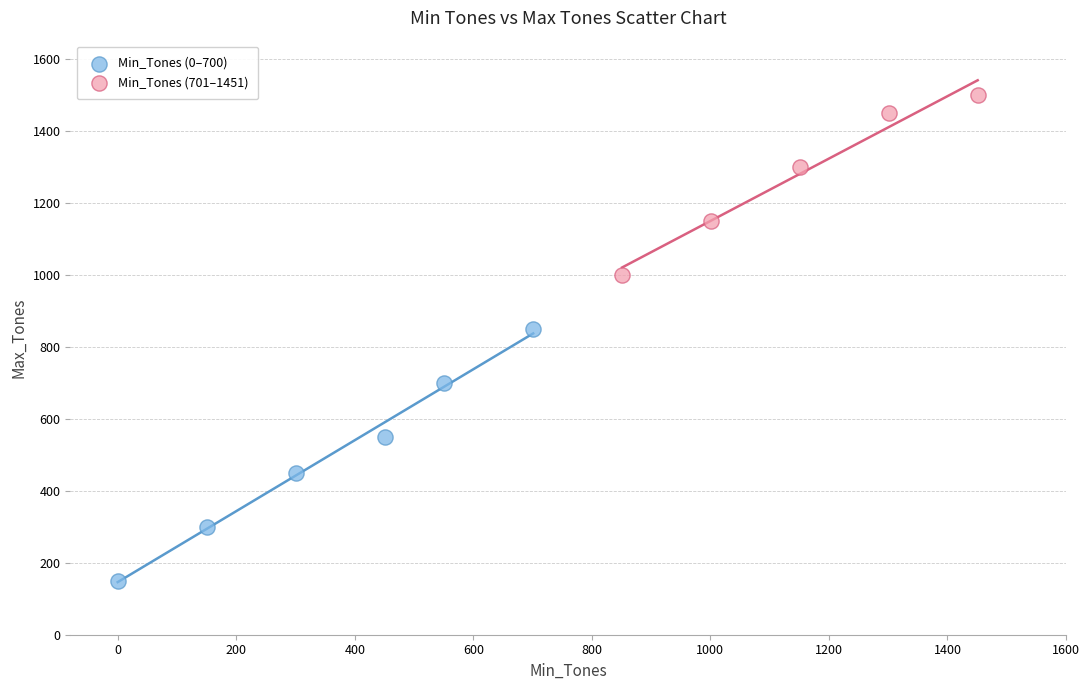

Which series has the widest spread of Y values?

Min_Tones (0–700)